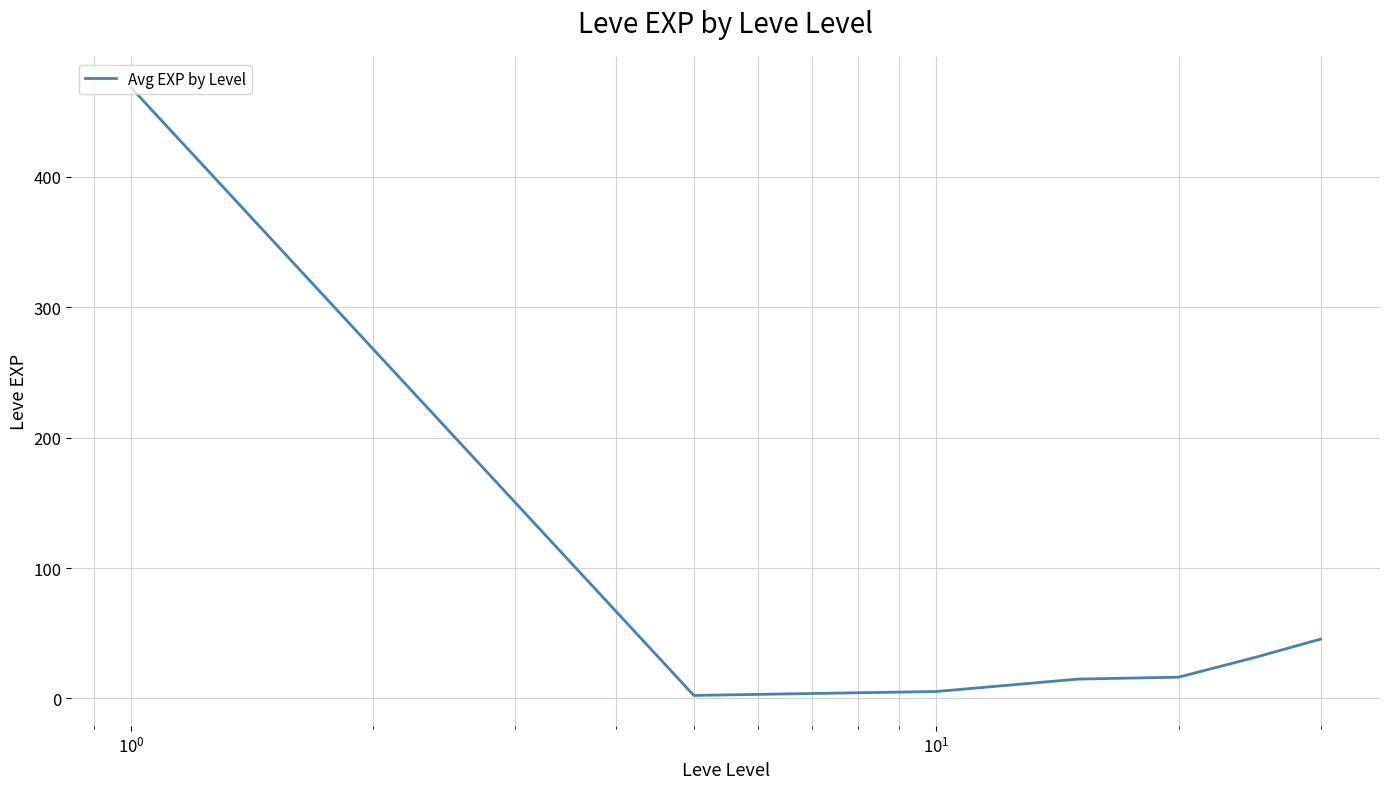

What is the sum of all values?

584.7